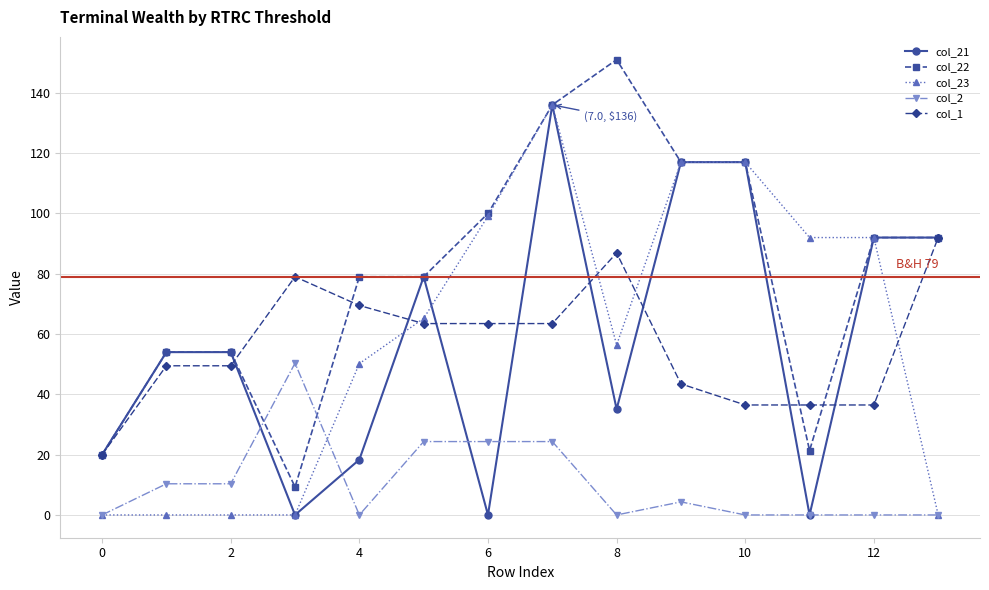

At how many categories does at least one series exceed 29?

13